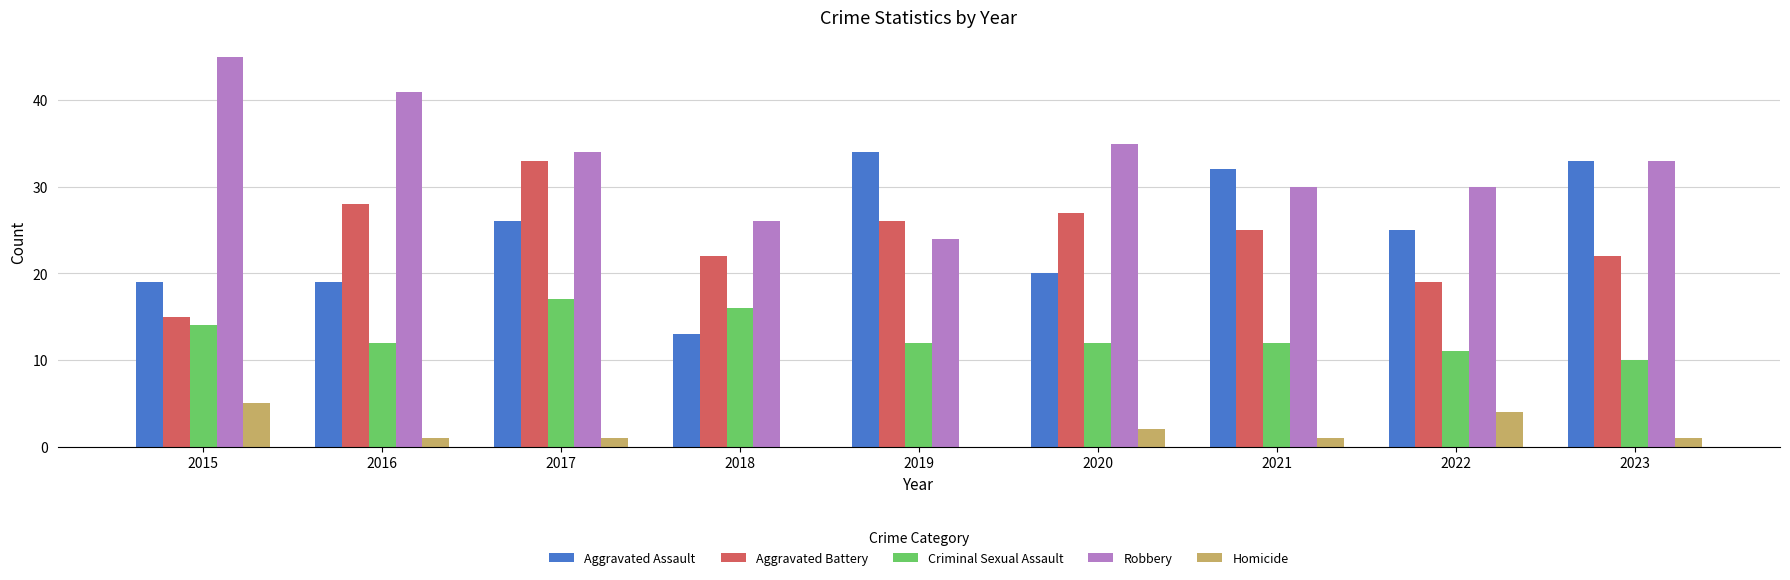

What is the sum of the Aggravated Battery values at 2020 and 2015?

42